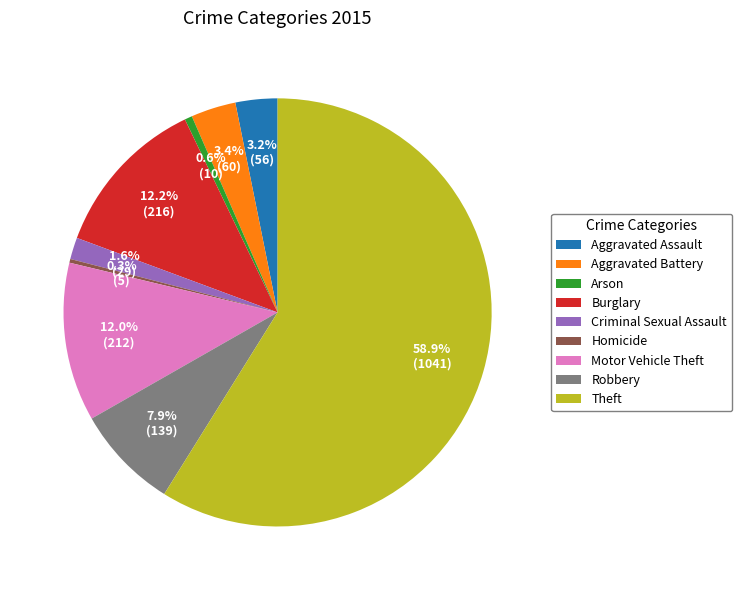

To the nearest percent, what is the difference between the Burglary and Homicide slice percentages?

12%